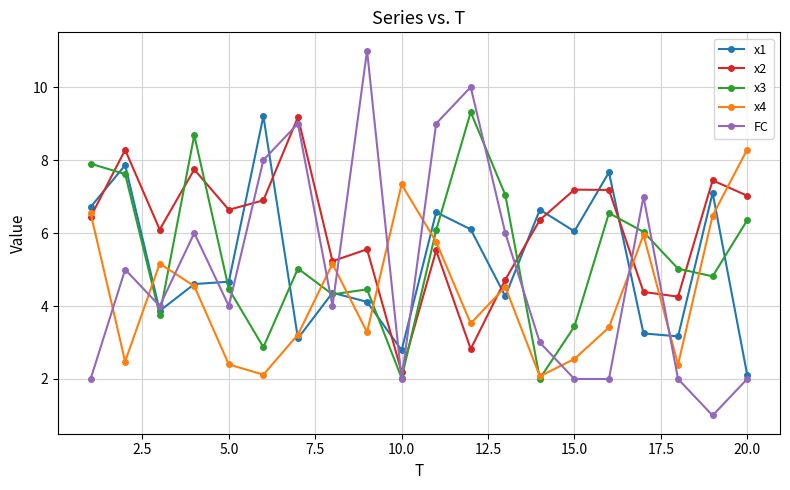

In FC, how many points are higher than both neighbors (excluding endpoints)?

6